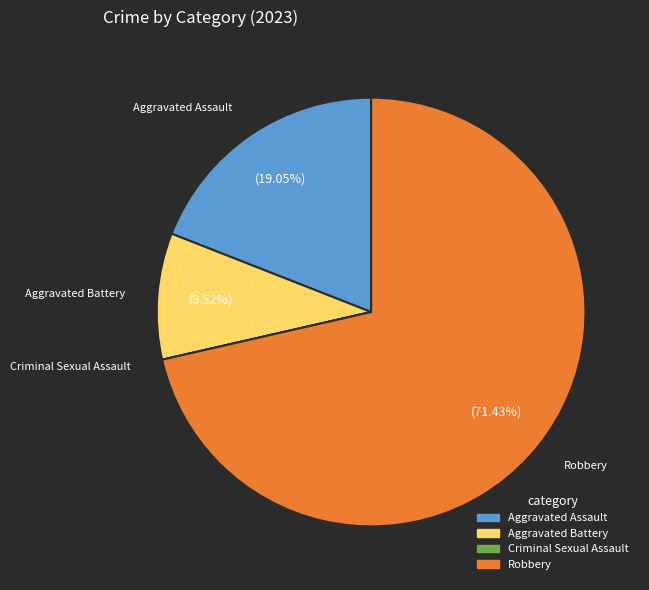

Which slice is the largest?

Robbery